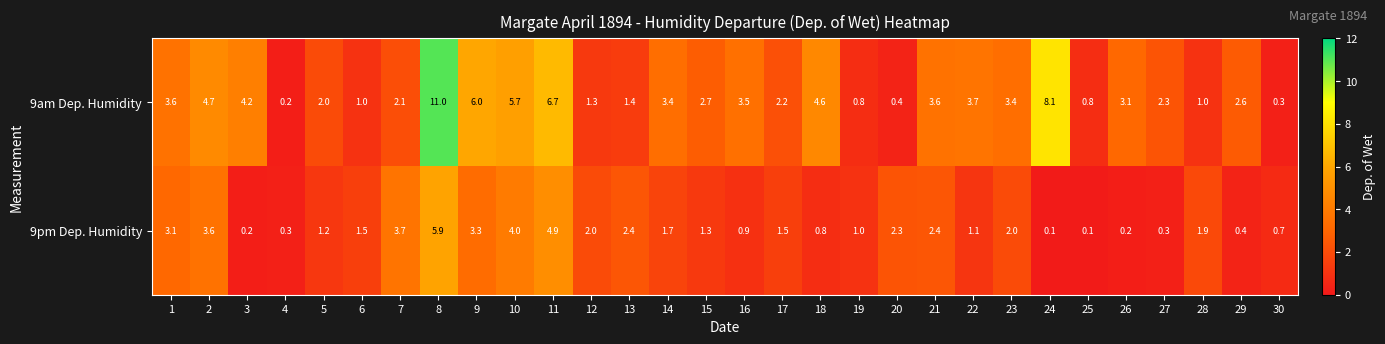

Between 3 and 5, which series saw the biggest shift?

9am Dep. Humidity